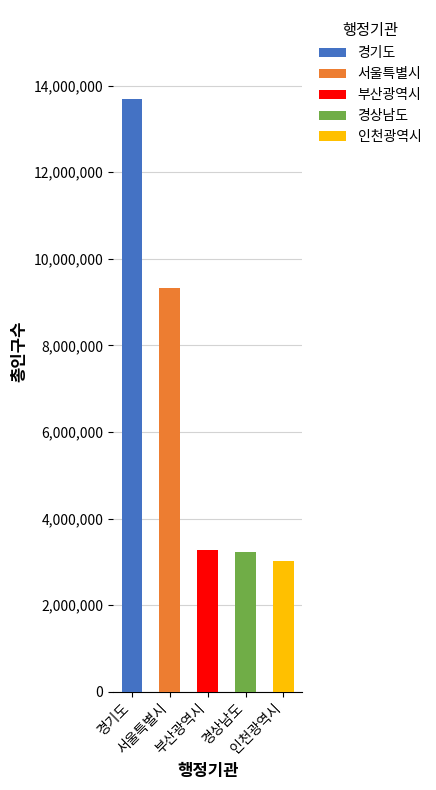

Rank the categories by value from lowest to highest.

인천광역시, 경상남도, 부산광역시, 서울특별시, 경기도